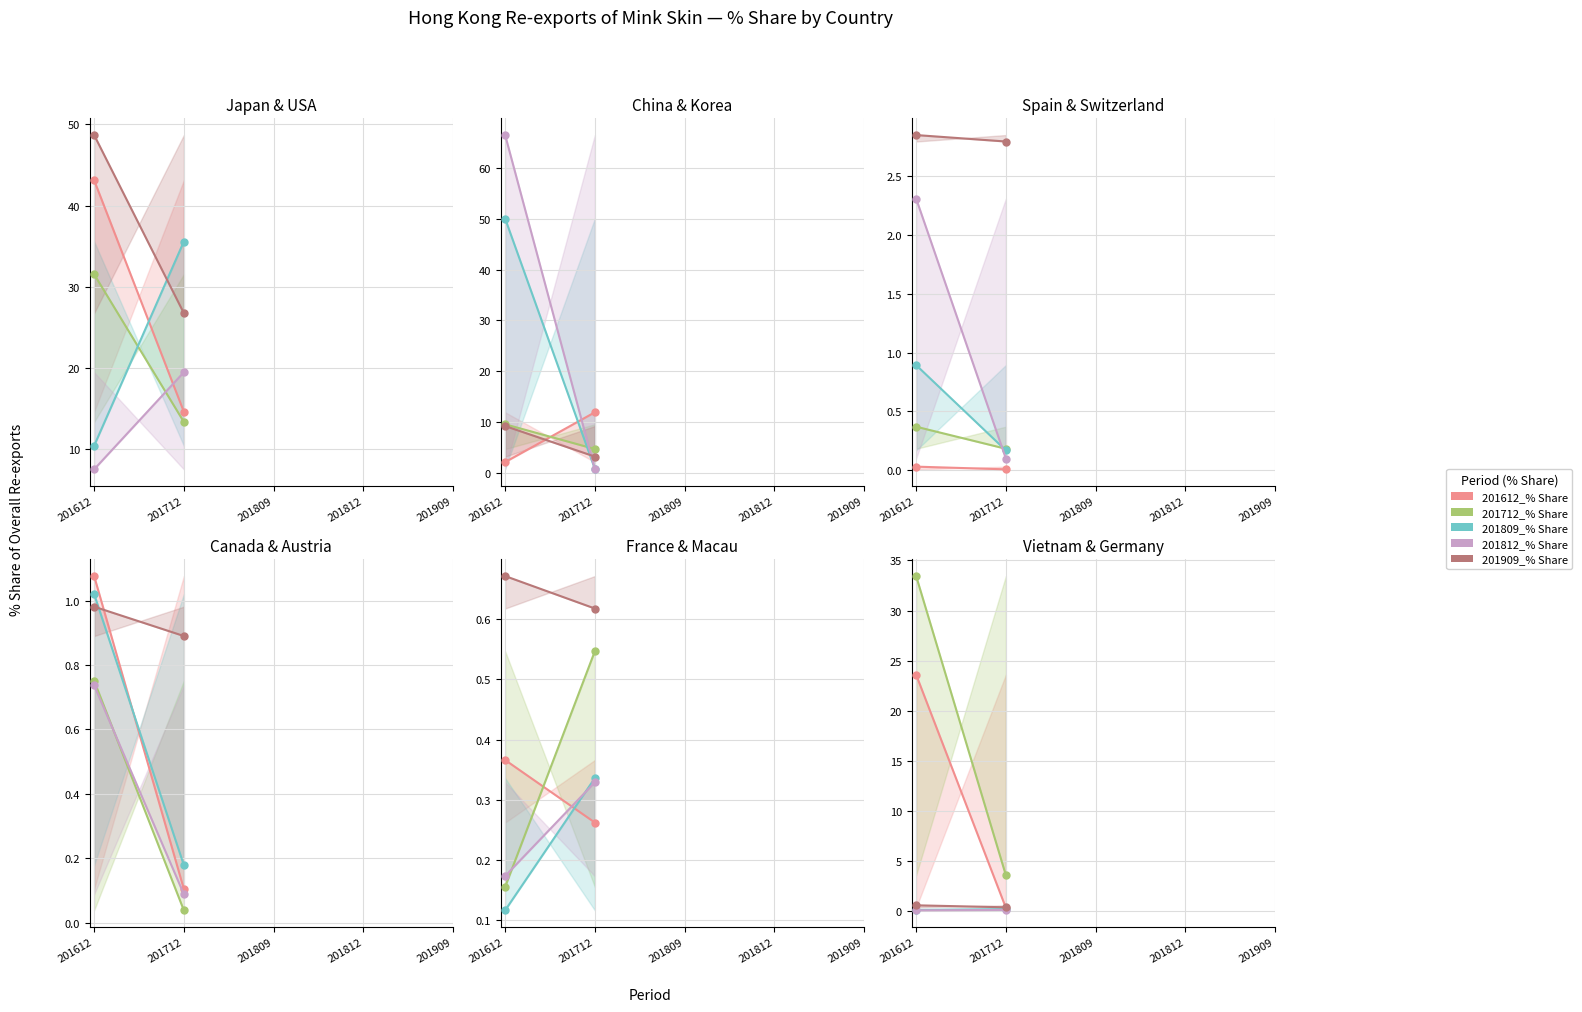

Which series has the largest total across all categories?

201712_% Share